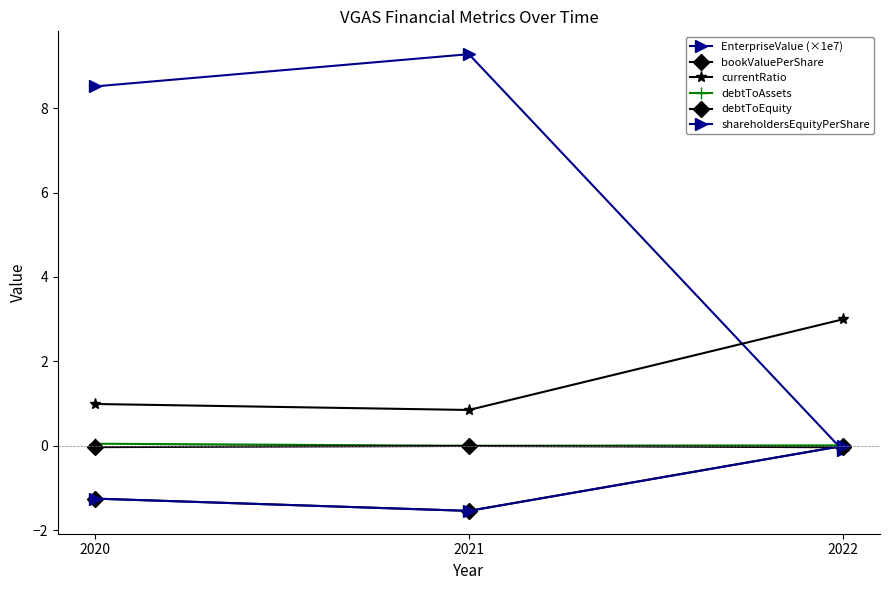

What is the minimum value shown in the chart?

-1.5